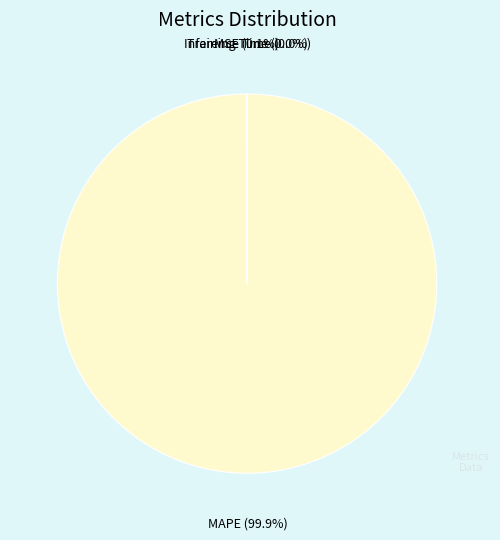

Is there any slice that represents more than half of the pie?

Yes